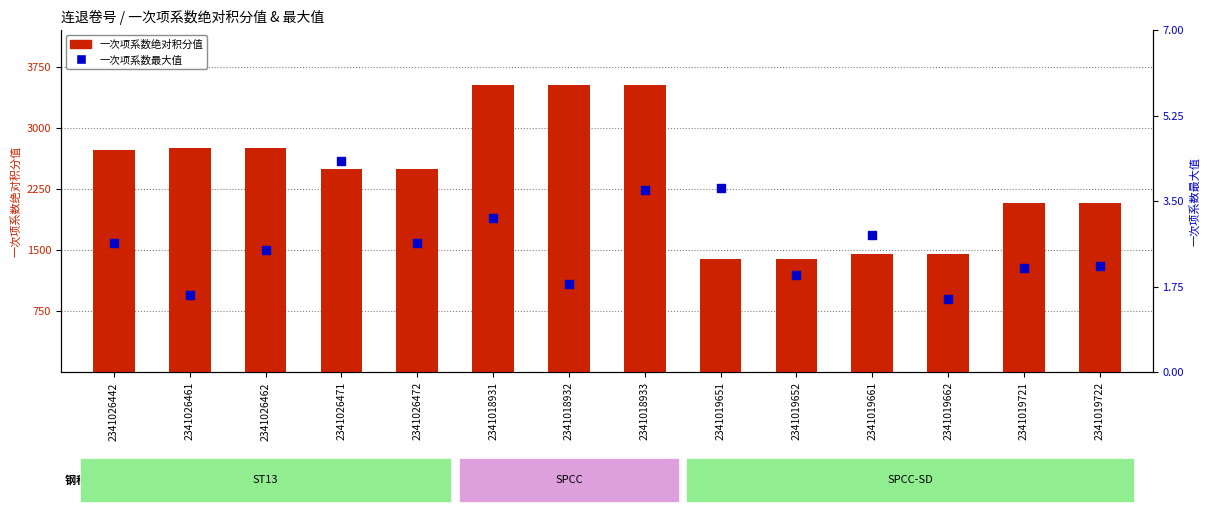

At which category is the sum across all series the highest?

2341018933